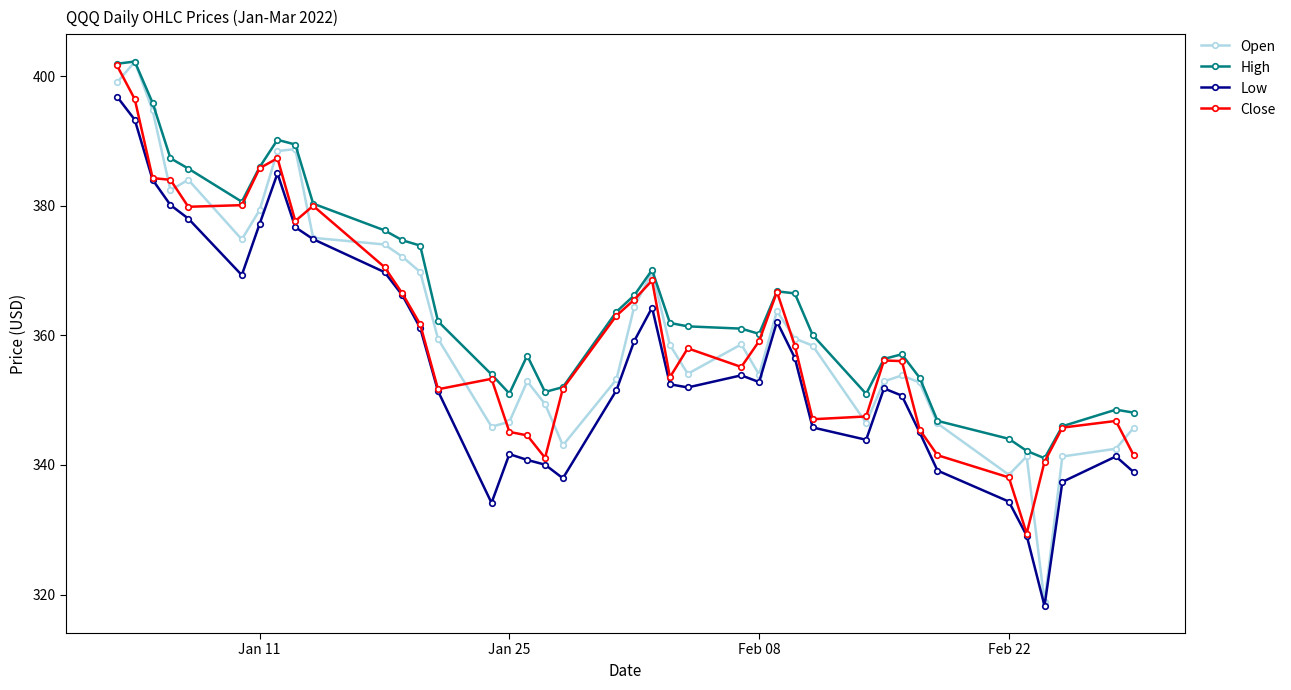

Which series has the largest range (max minus min)?

Open